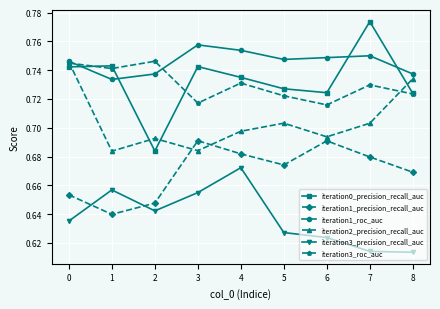

True or false: iteration0_precision_recall_auc and iteration3_precision_recall_auc intersect in this chart.

False